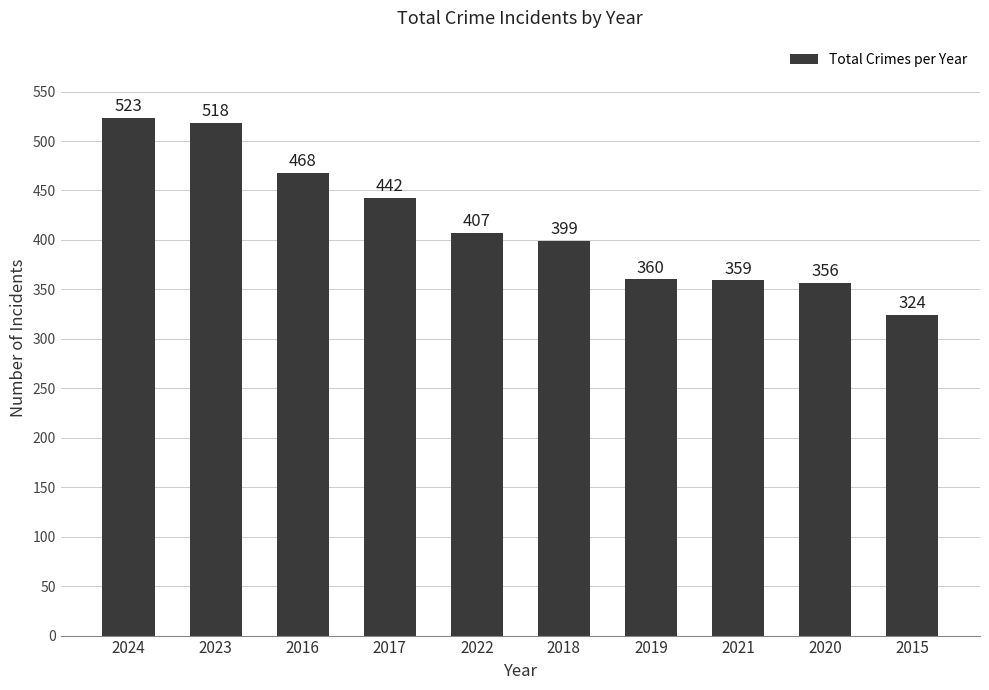

What is the change in value from 2019 to 2015?

-36